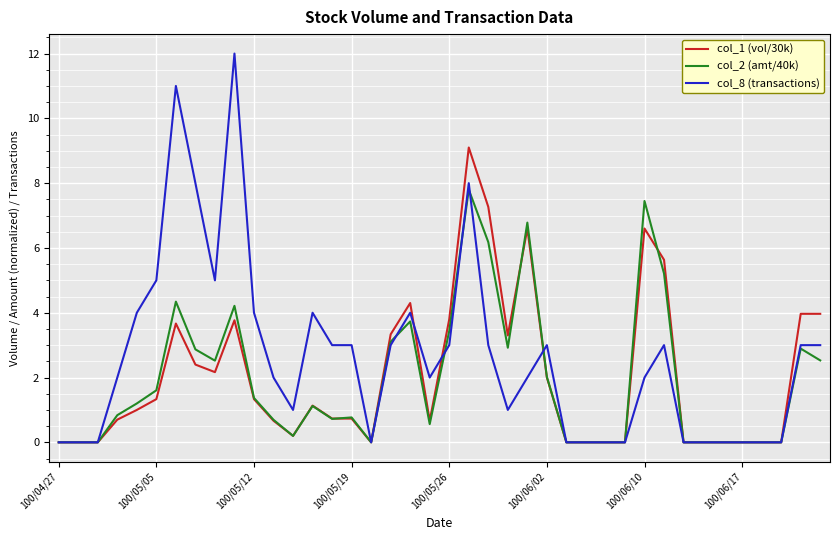

Rank the series by their maximum value, from lowest to highest.

col_2 (amt/40k), col_1 (vol/30k), col_8 (transactions)